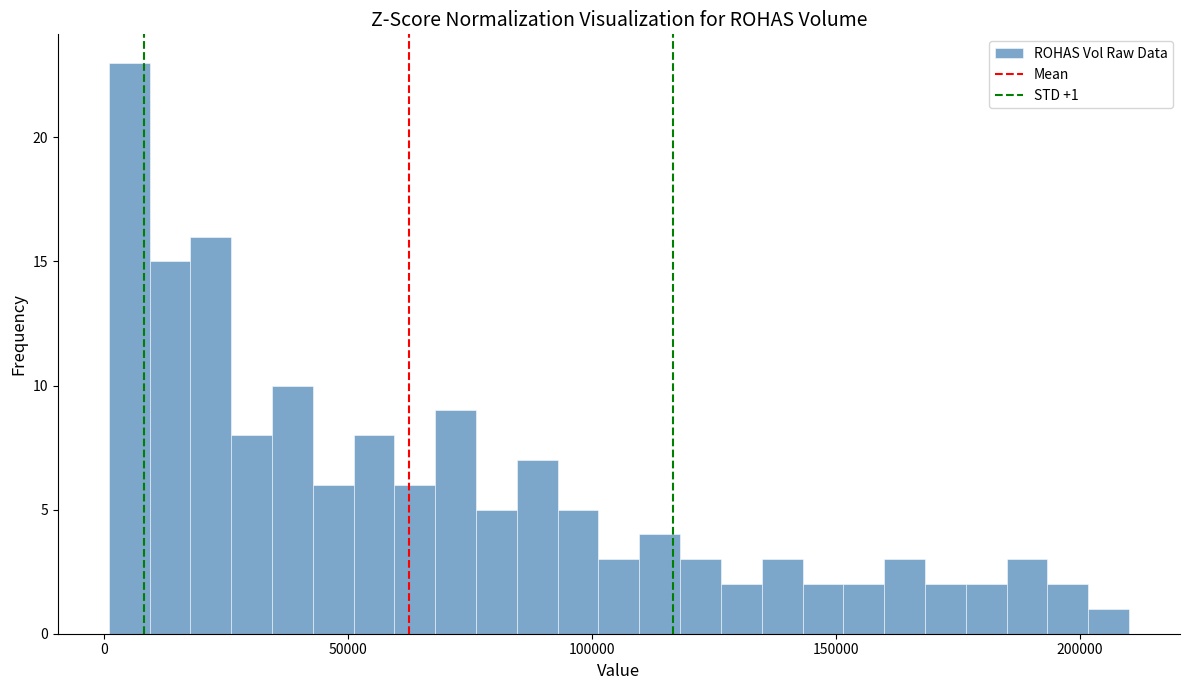

Around what value on the x-axis is the tallest bar? Give the approximate position of its centre, as read against the axis.

5000